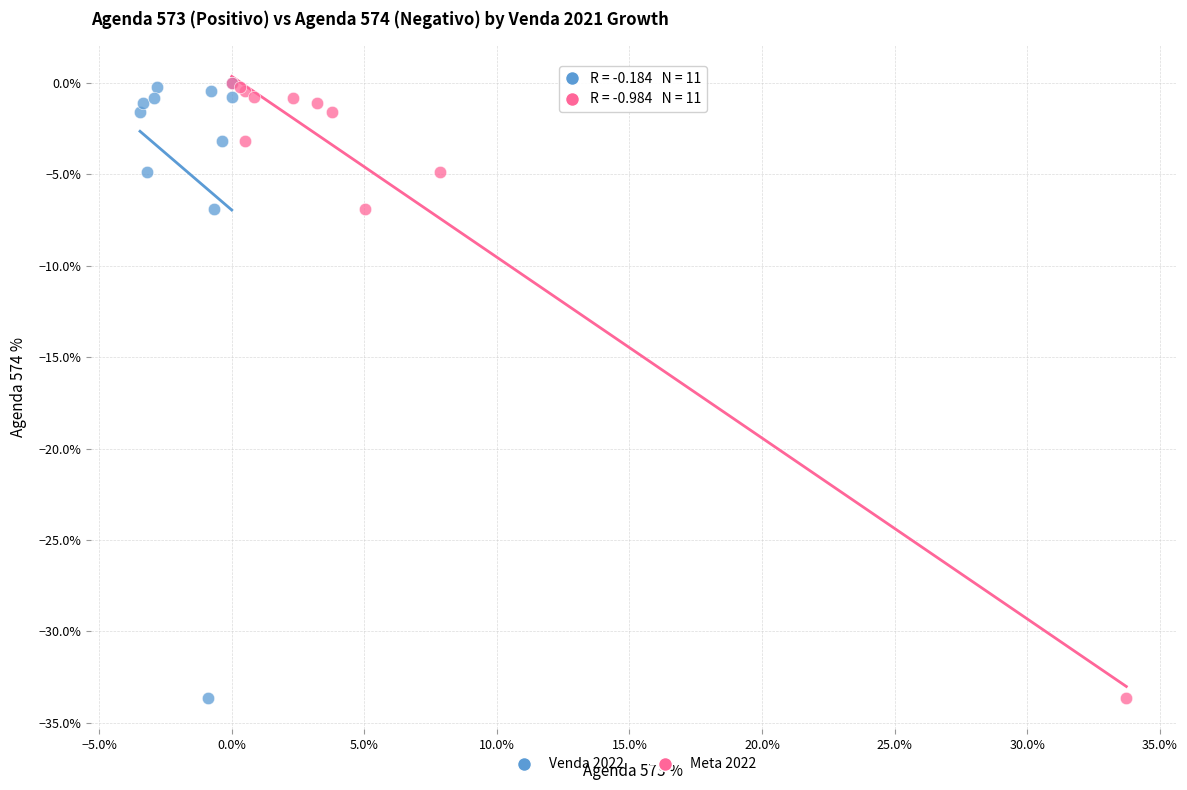

What are all the series names shown in the legend?

Venda 2022, Meta 2022